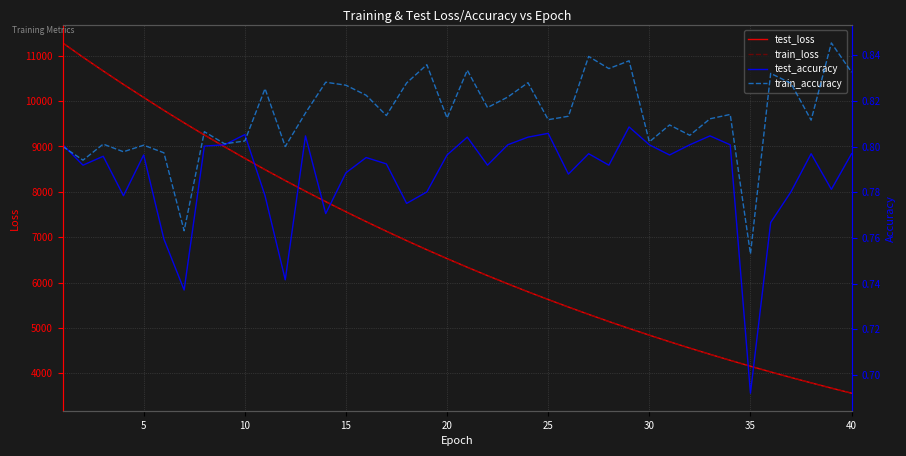

Is it true that test_loss equals 2485.4 at 0?

False